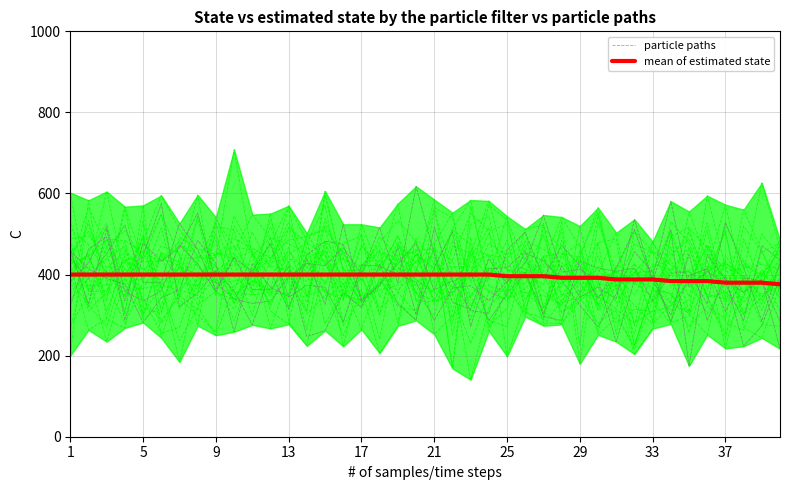

Read the particle paths value at 5.

381.3